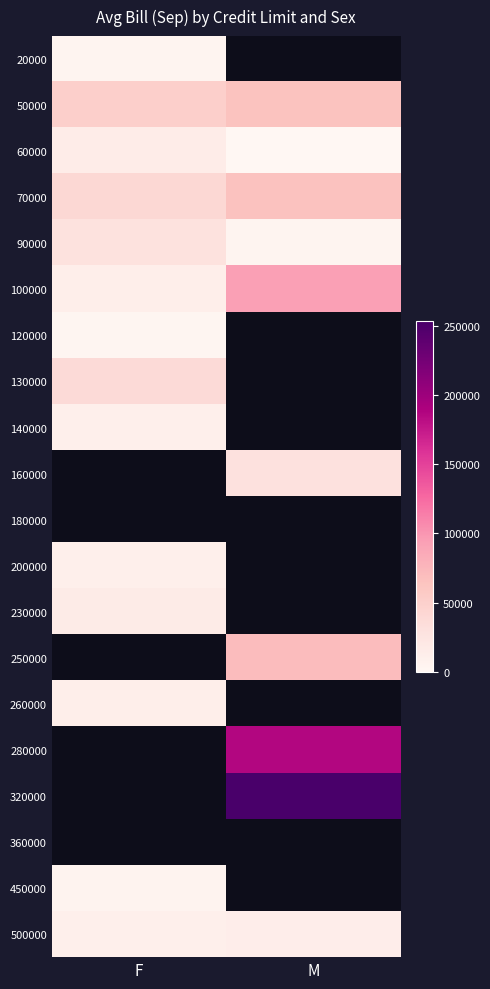

List the series in order of their peak value, lowest first.

120000, 20000, 450000, 200000, 140000, 260000, 500000, 60000, 230000, 90000, 130000, 50000, 70000, 100000, 160000, 180000, 250000, 280000, 320000, 360000